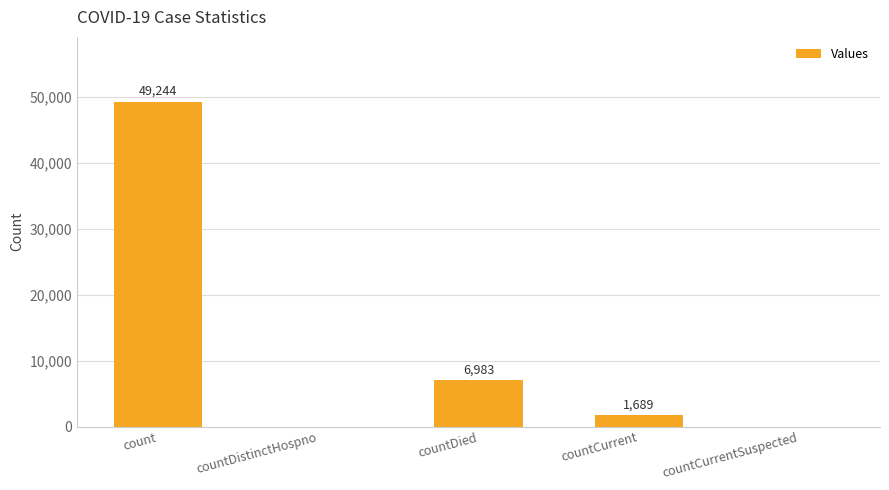

Which category has the highest value across all series?

count